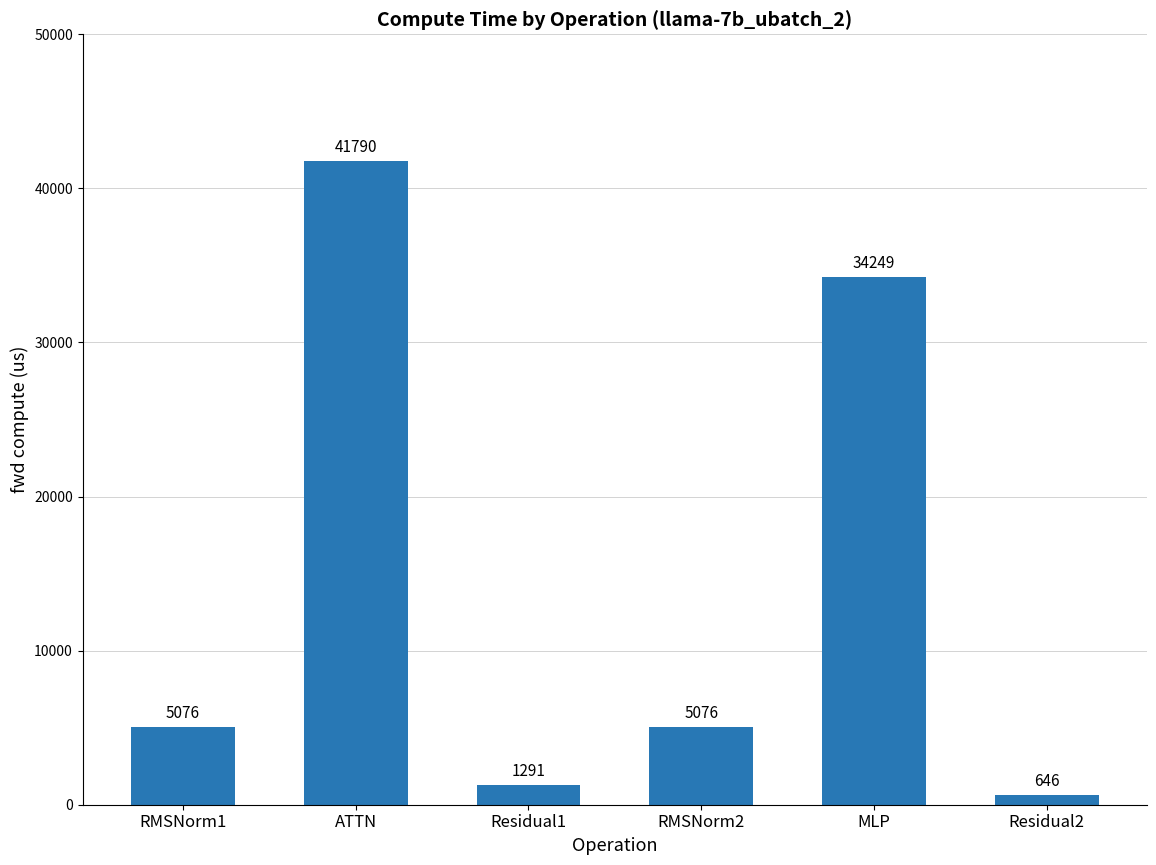

What is the label of the 2nd bar from the right?

MLP